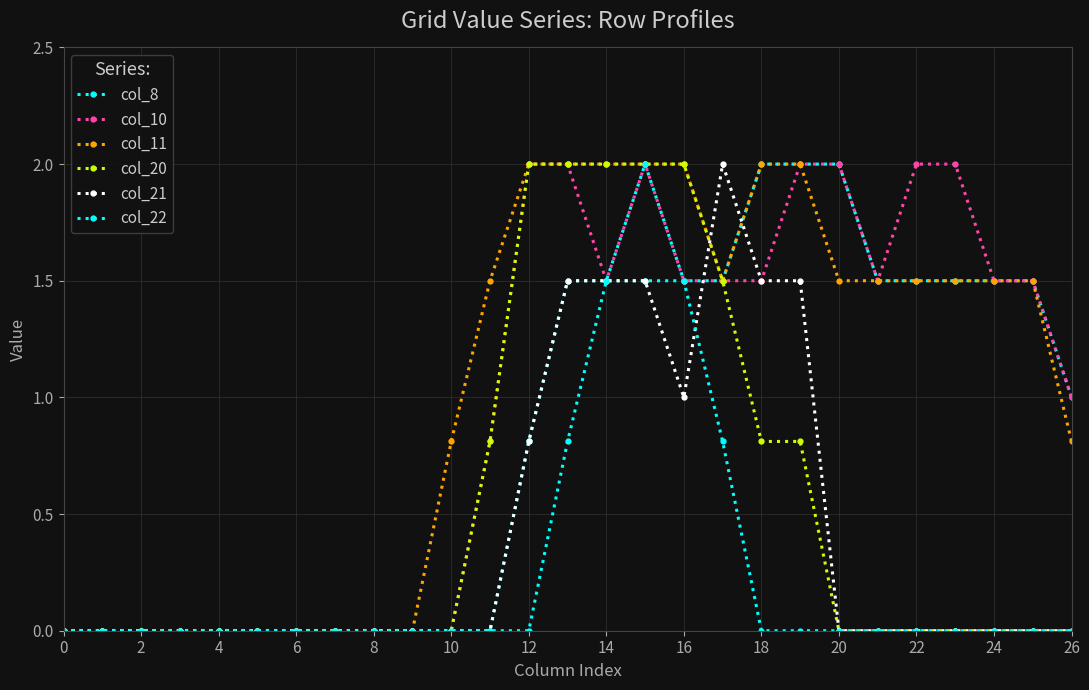

How many data points does each series have?

27